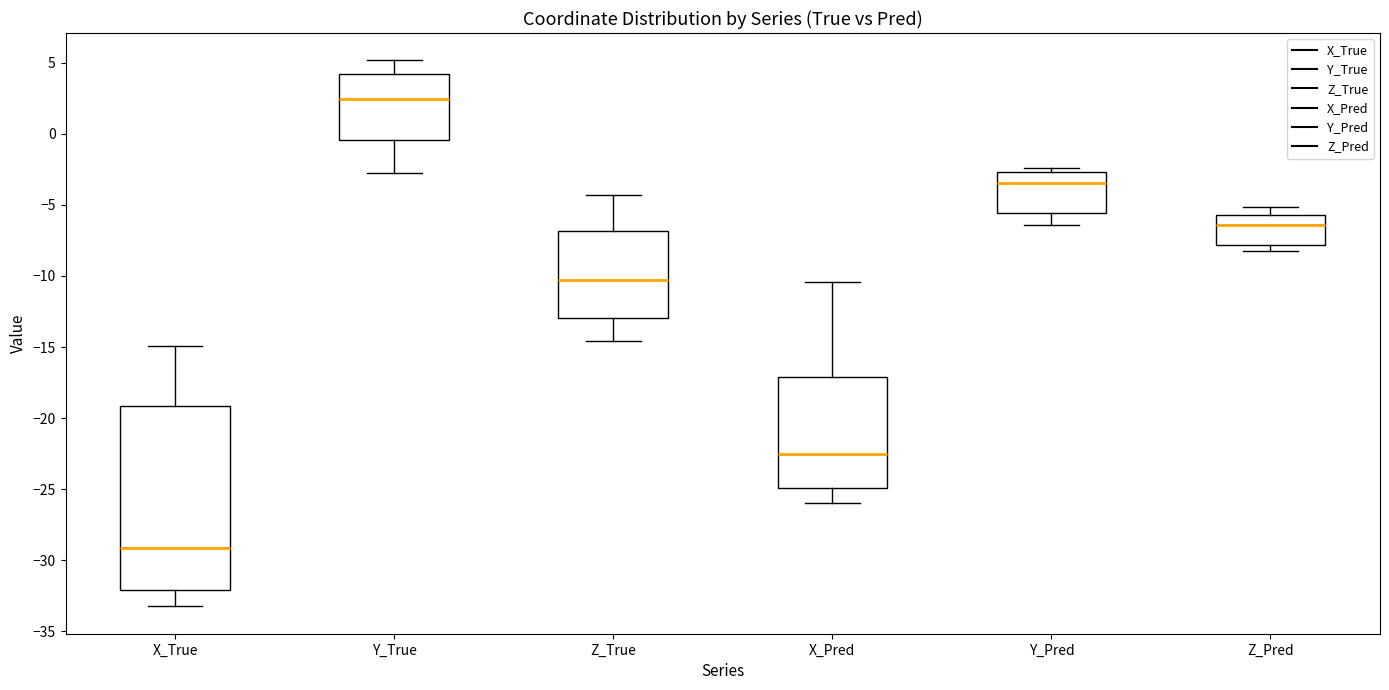

Reading left to right, transcribe this box plot: for each box, give where its median line is, the range the box spans, and where its two whiskers end, as read against the y-axis. The values are not printed on the chart, so give them approximately, as read against the axis.

X_True: median -29.0, box -32.0 to -19.0, whiskers -33.0 to -15.0
Y_True: median 2.5, box -0.5 to 4.0, whiskers -3.0 to 5.0
Z_True: median -10.0, box -13.0 to -7.0, whiskers -14.5 to -4.5
X_Pred: median -22.5, box -25.0 to -17.0, whiskers -26.0 to -10.5
Y_Pred: median -3.5, box -5.5 to -2.5, whiskers -6.5 to -2.5 (just above the box's upper edge)
Z_Pred: median -6.5, box -8.0 to -5.5, whiskers -8.5 to -5.0